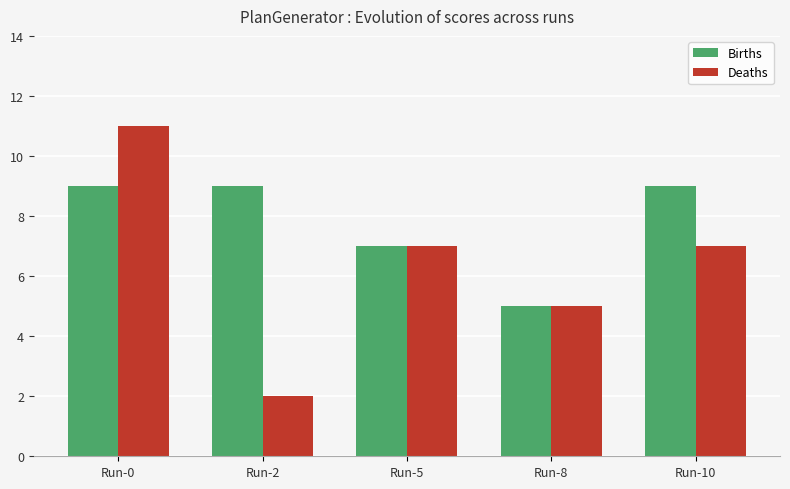

Reading left to right, transcribe all the data shown in this chart.

Births: Run-0=9	Run-2=9	Run-5=7	Run-8=5	Run-10=9
Deaths: Run-0=11	Run-2=2	Run-5=7	Run-8=5	Run-10=7